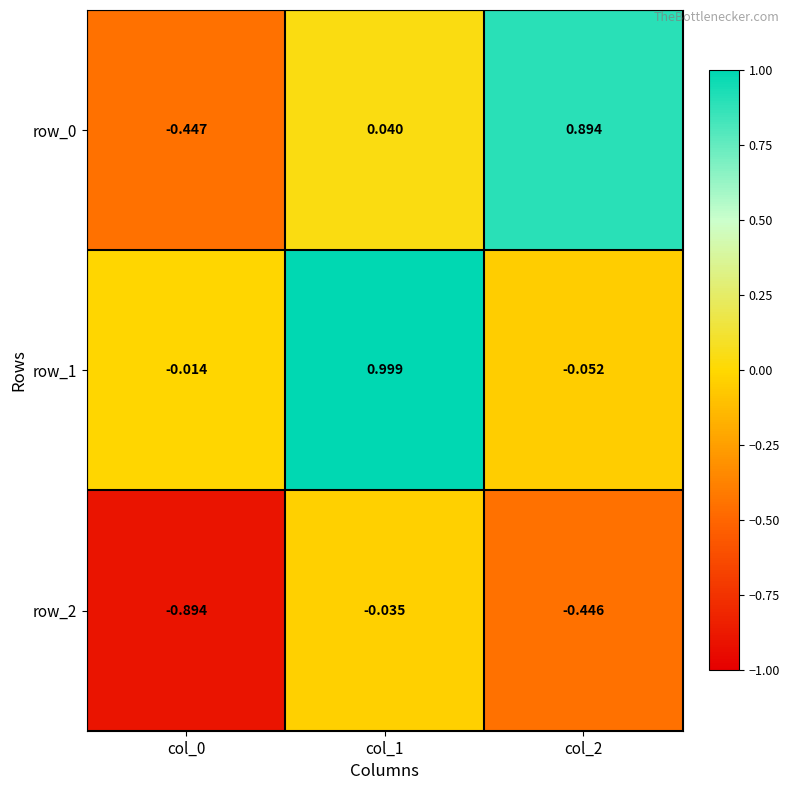

What is the difference between the highest and lowest values at col_2?

1.3